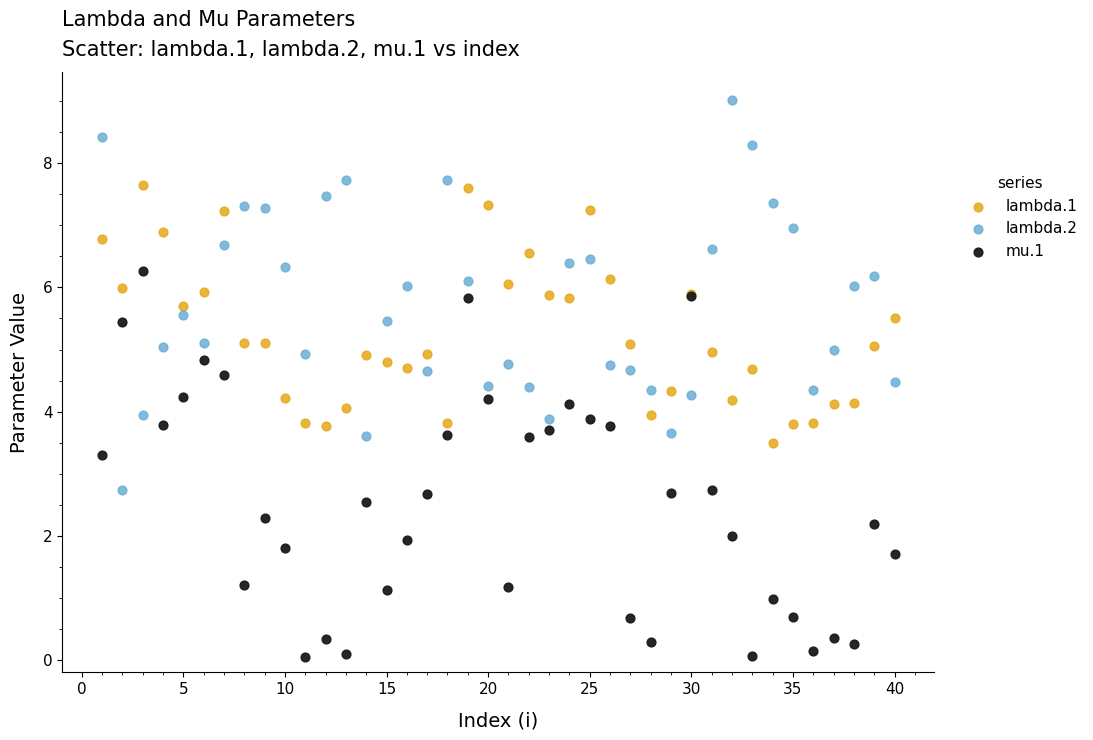

Which series contains the highest Y value?

lambda.2